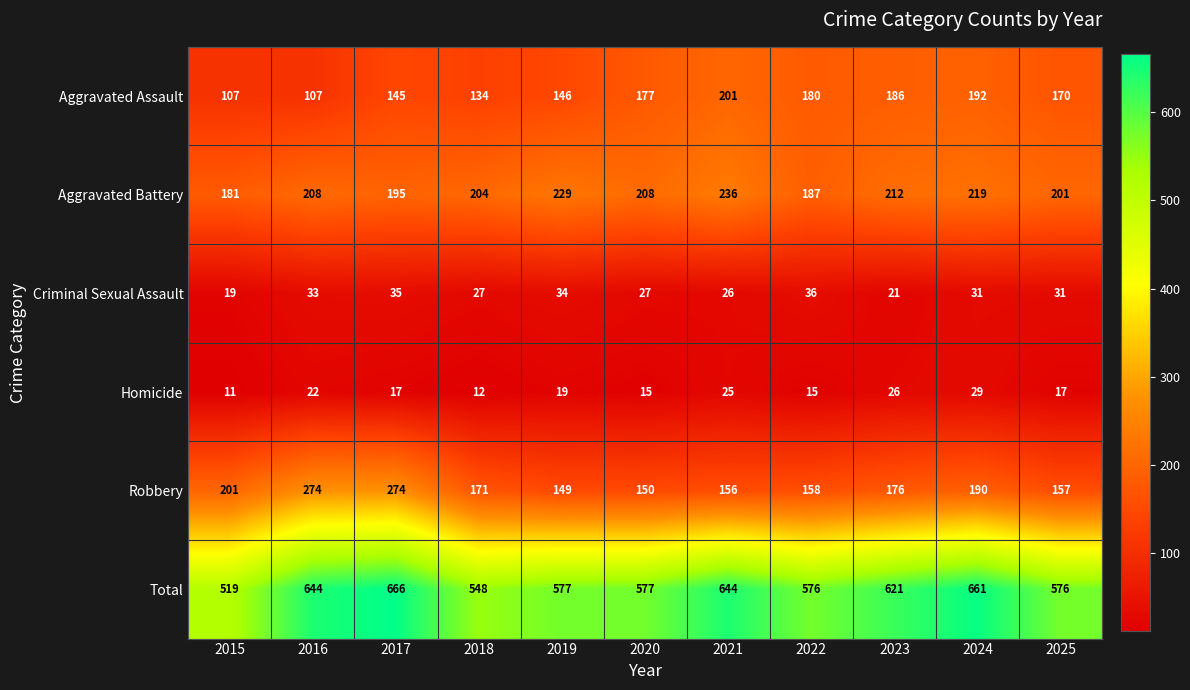

What is the spread (max minus min) of values at 2016?

622